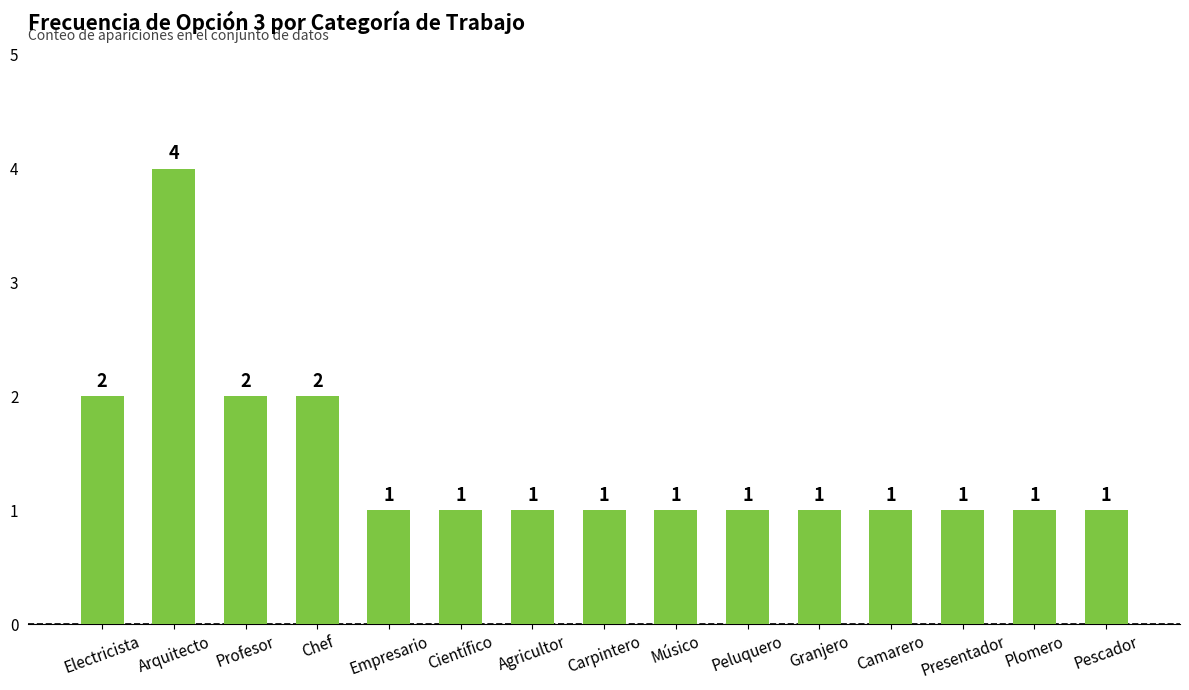

The value at Profesor is 2. True or false?

True